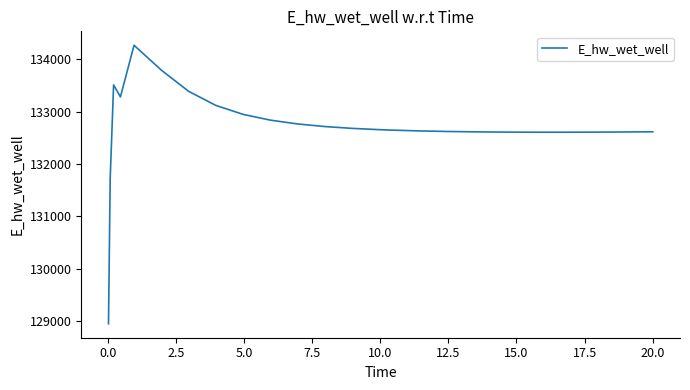

What is the difference between the maximum and minimum values?

5329.6